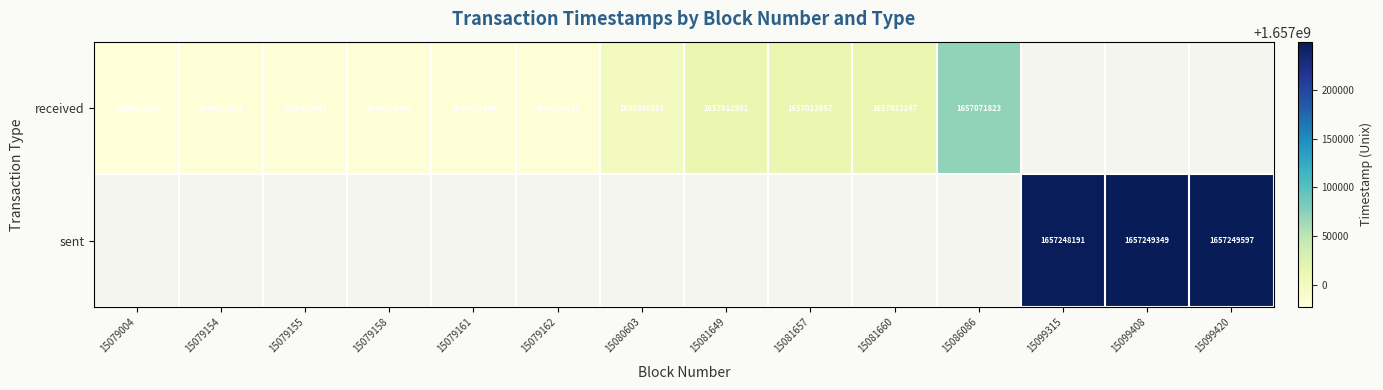

True or false: received has a value of 406994662 at 15079004.

False